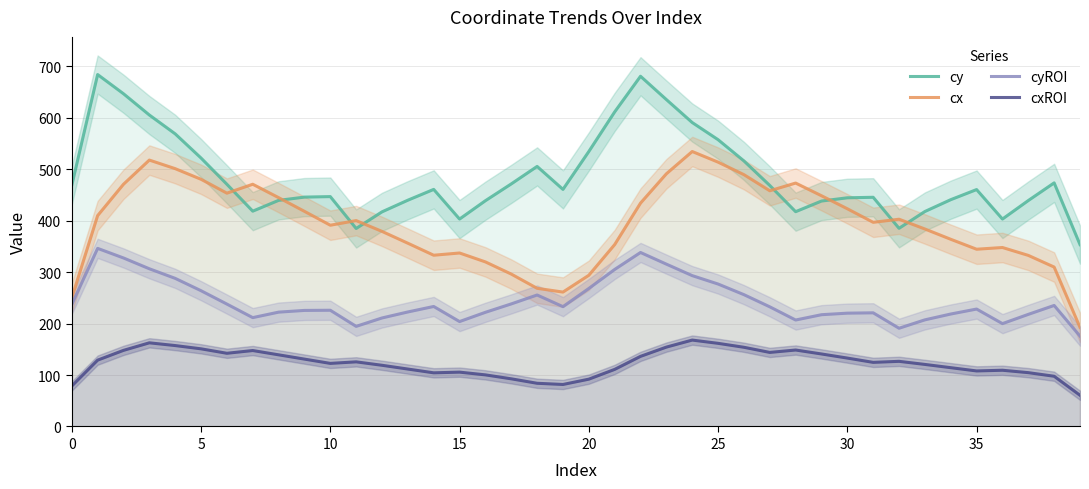

True or false: cxROI and cy cross at least once.

False